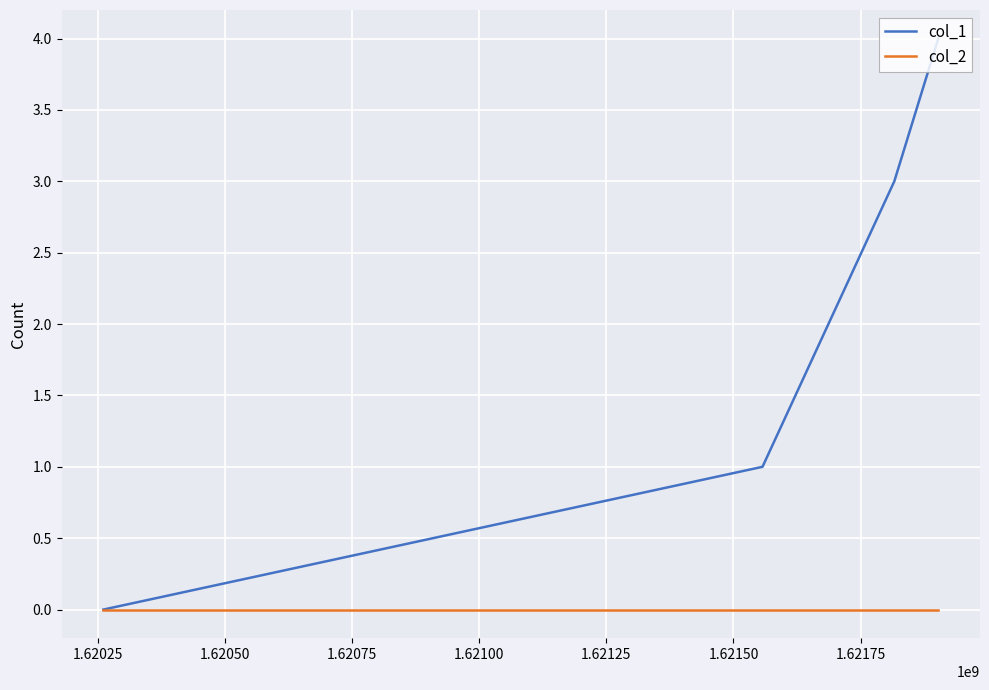

Which series has the largest range (max minus min)?

col_1